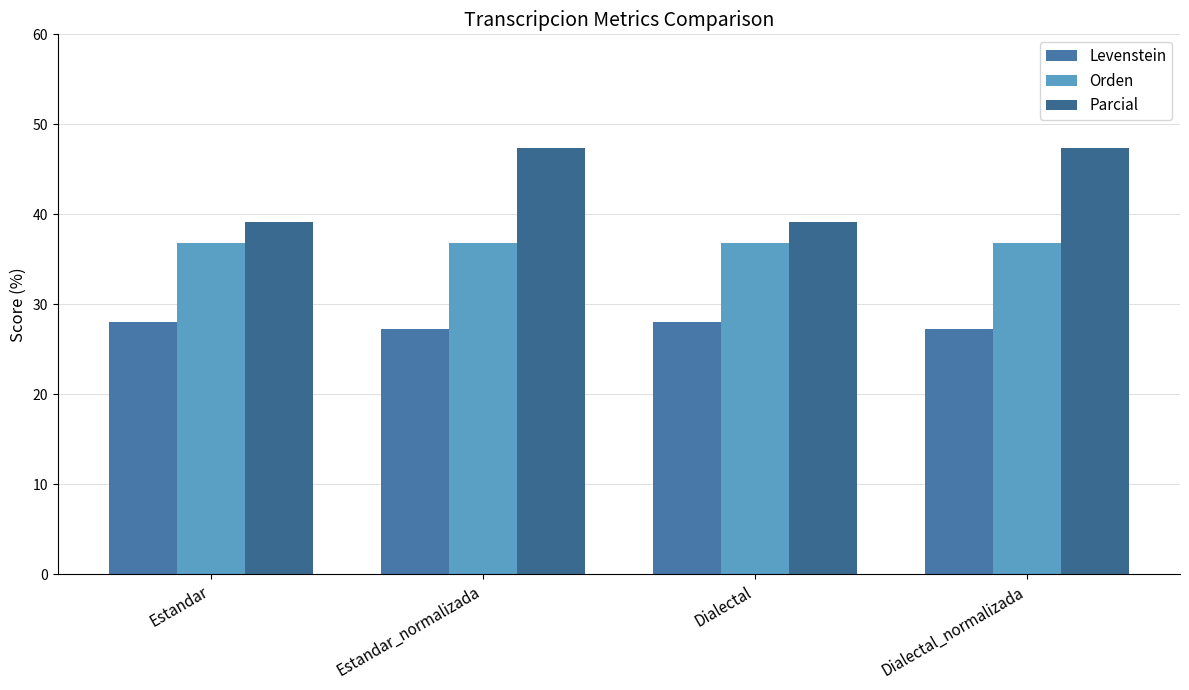

What is the minimum value for Orden?

36.8